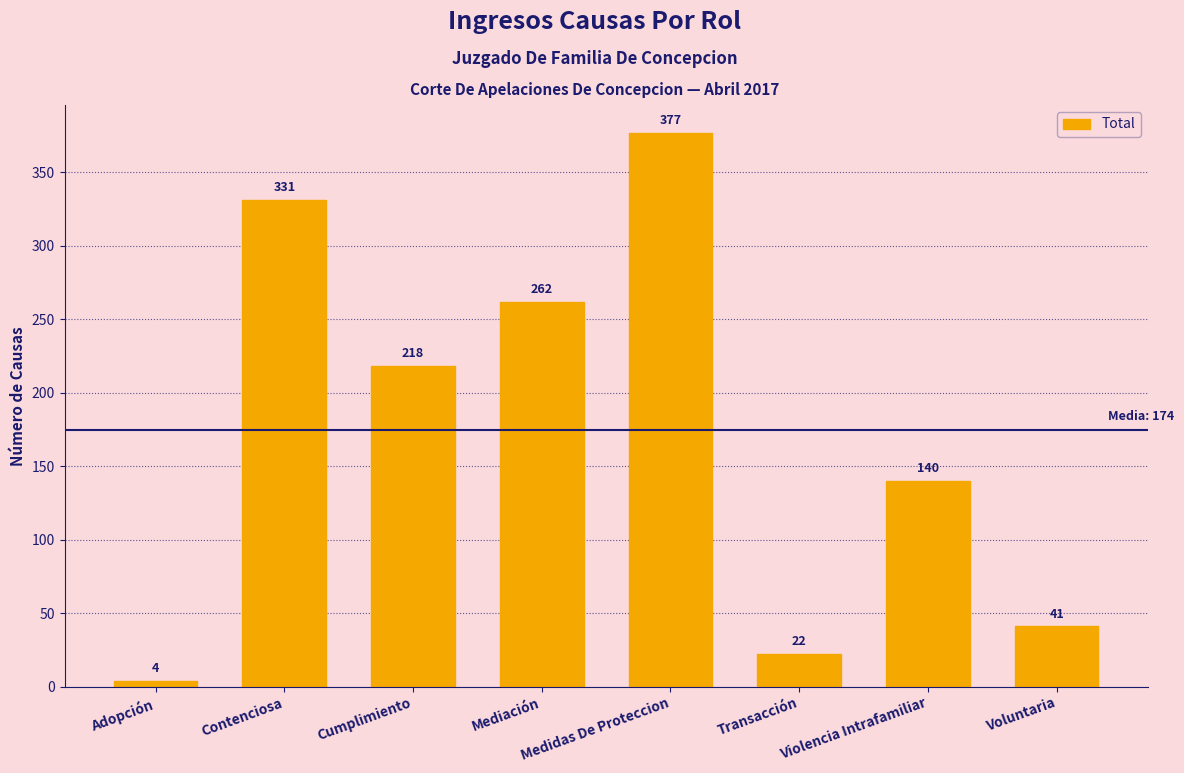

True or false: the data shows 22 at Transacción.

True